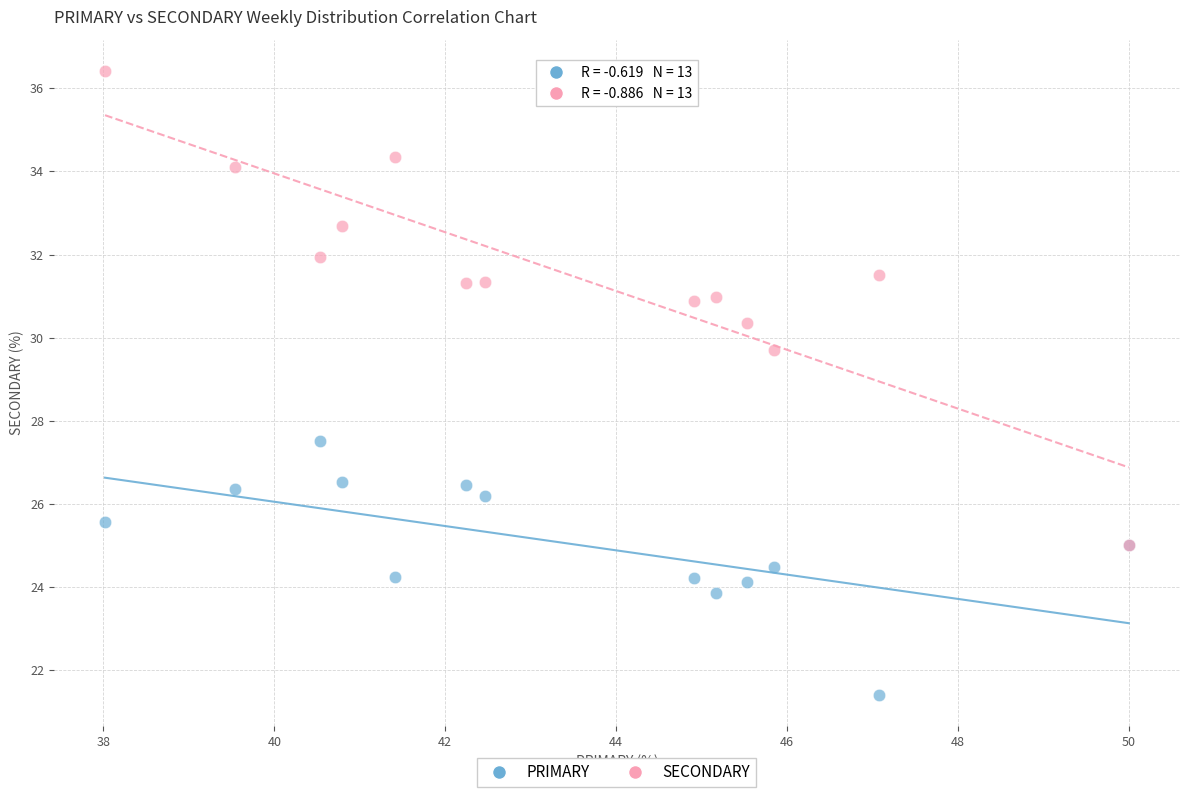

Across all series, what Y value is closest to 28?

27.5